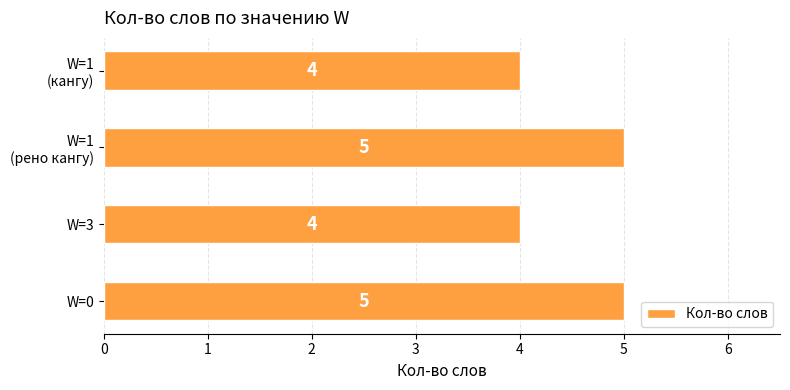

Does the chart contain stacked bars?

No